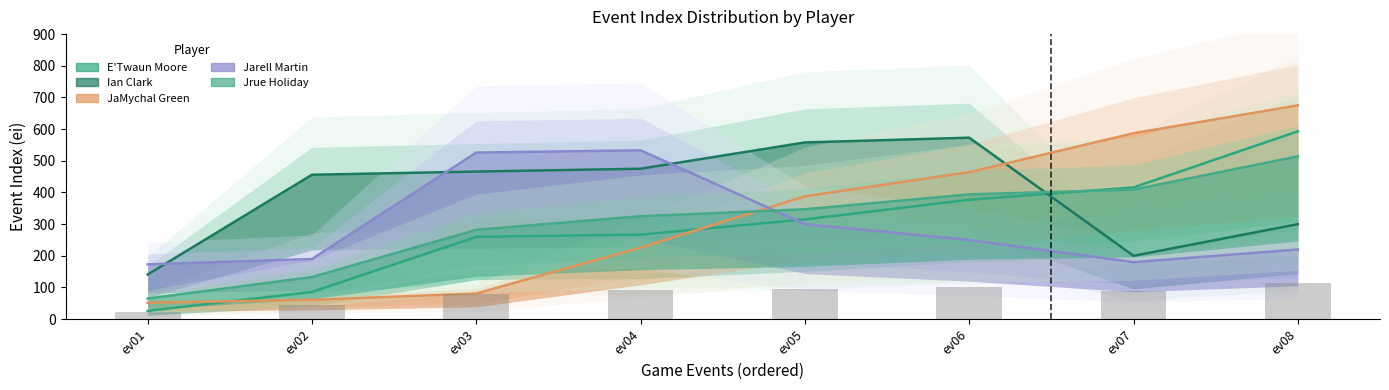

List the series in order of their peak value, lowest first.

Jrue Holiday, Jarell Martin, Ian Clark, E'Twaun Moore, JaMychal Green